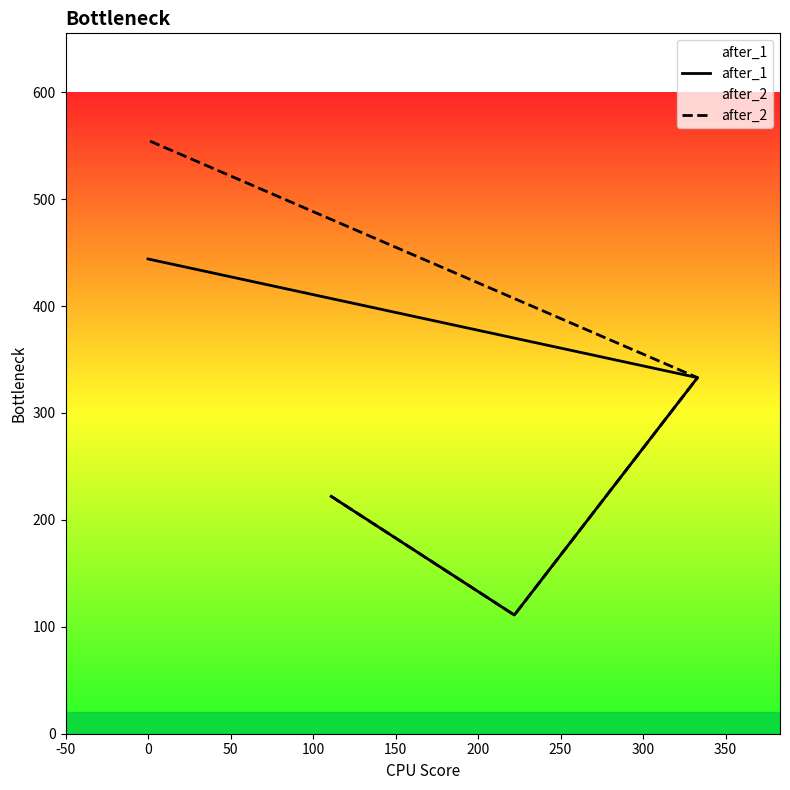

Count the after_2 values in the range 222 to 555.

3